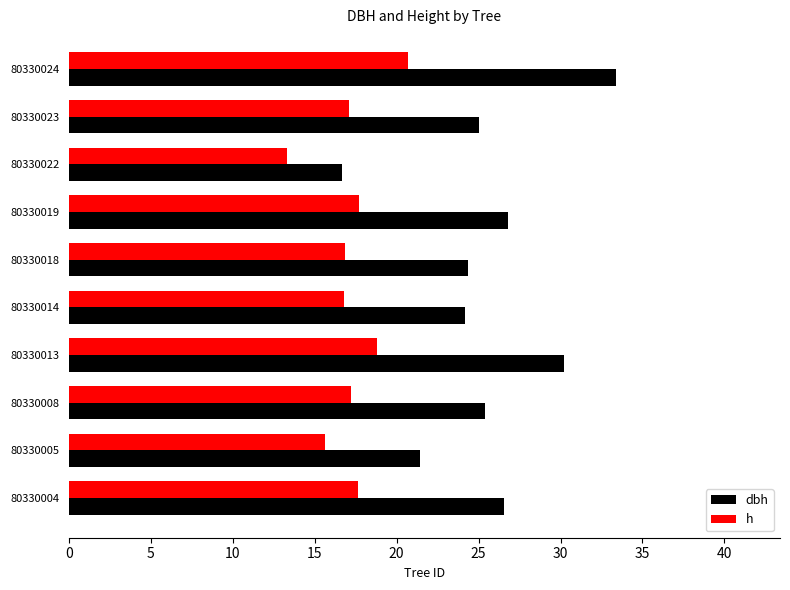

List the series in order of their peak value, highest first.

dbh, h